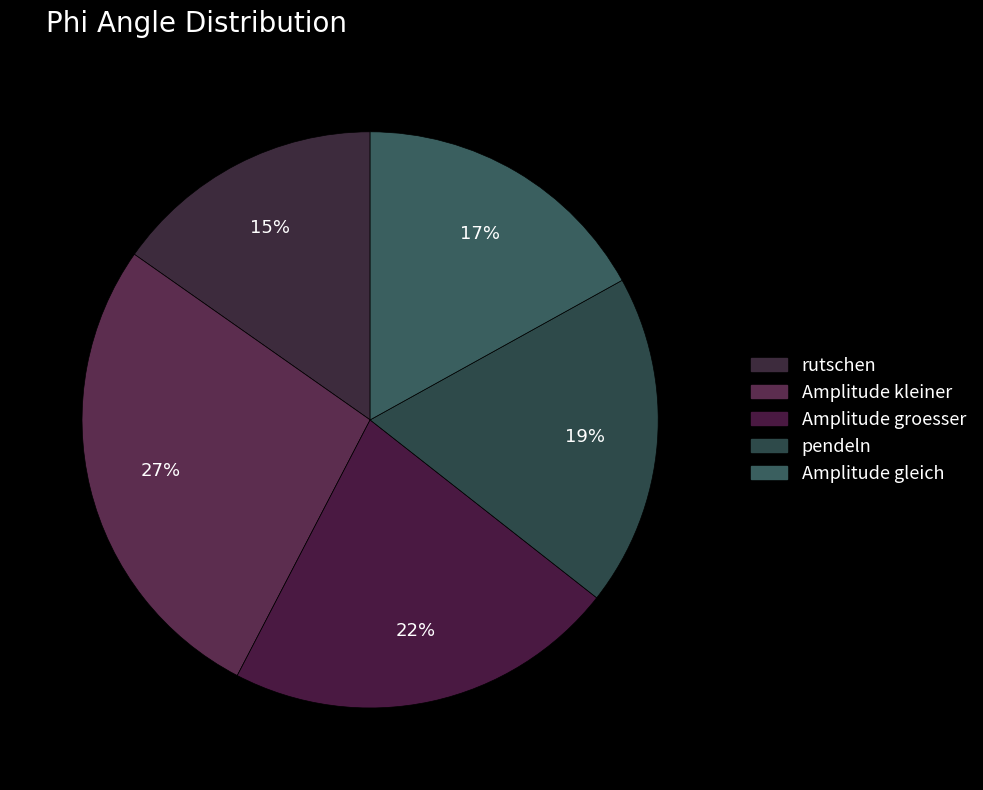

Is the sum of Amplitude groesser and Amplitude gleich greater than half?

No